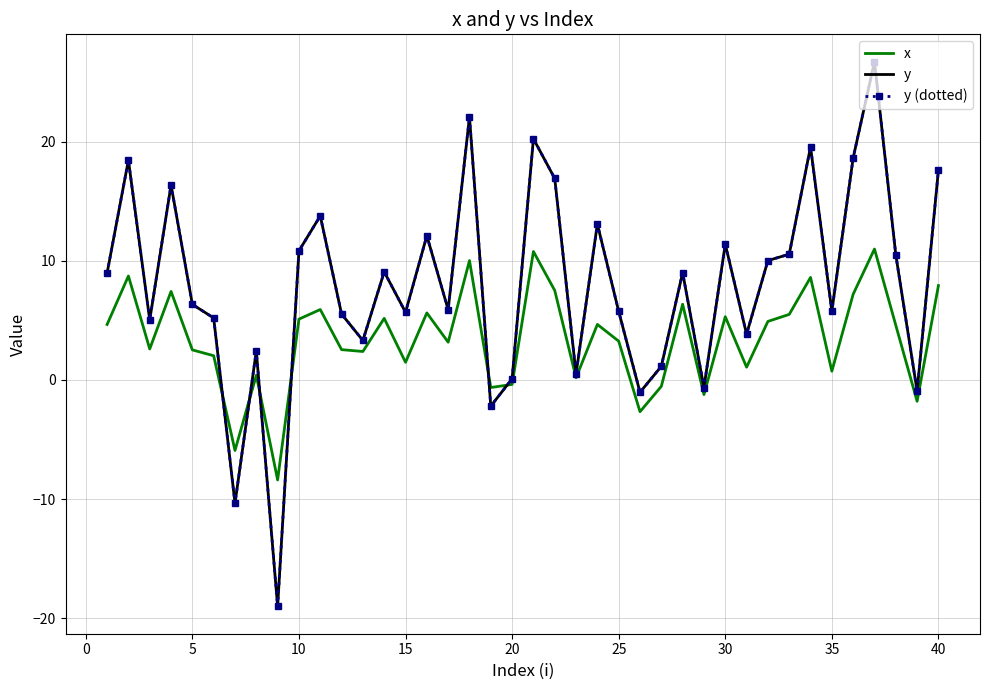

How many data points in y (dotted) are less than 8?

20